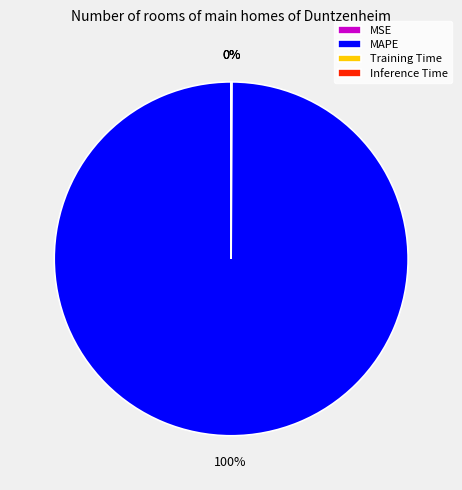

What percentage is the MAPE slice, to the nearest percent?

100%